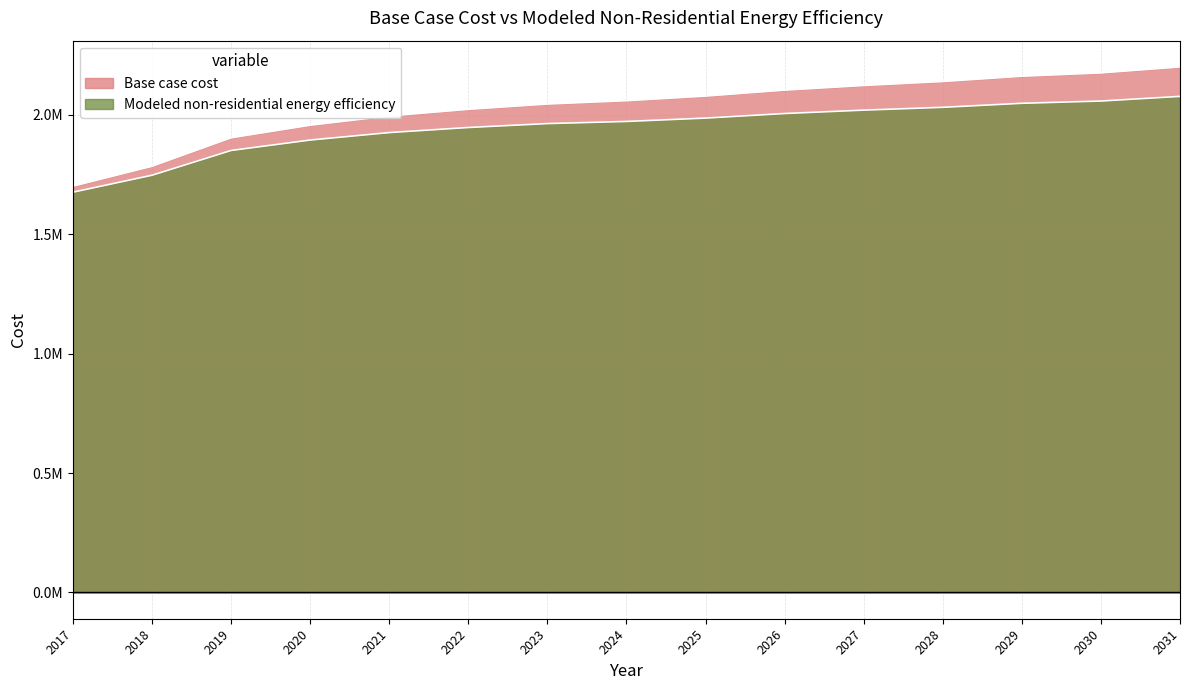

Rank the series at 2027 from highest to lowest value.

Base case cost, Modeled non-residential energy efficiency